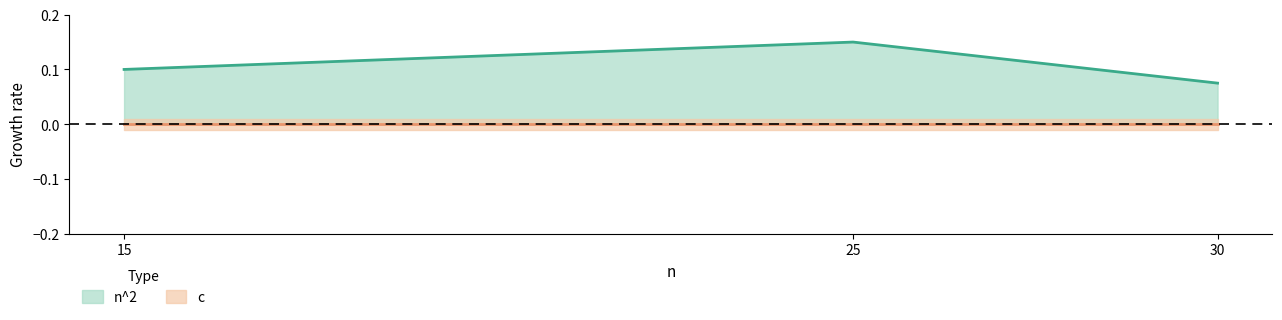

Where is n^2 nearest to the value 0?

30